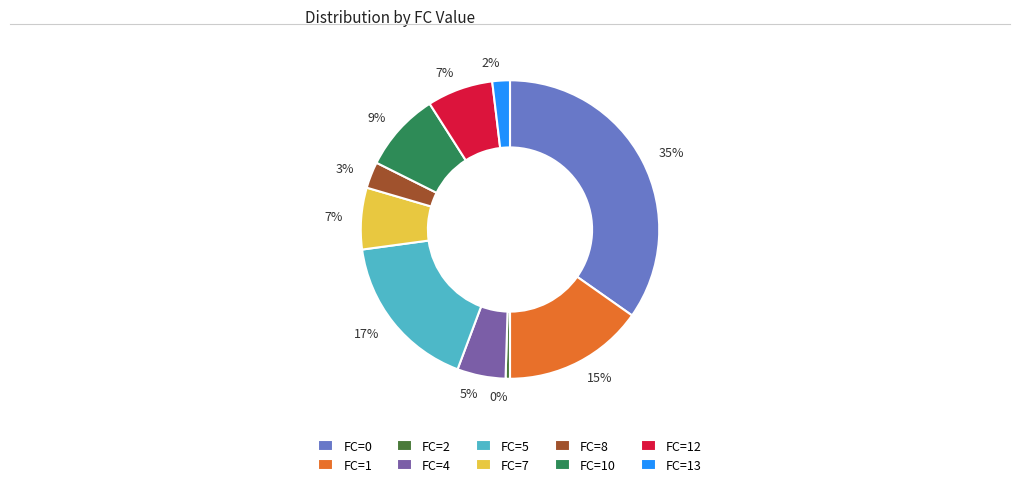

Is the sum of FC=2 and FC=12 greater than half?

No